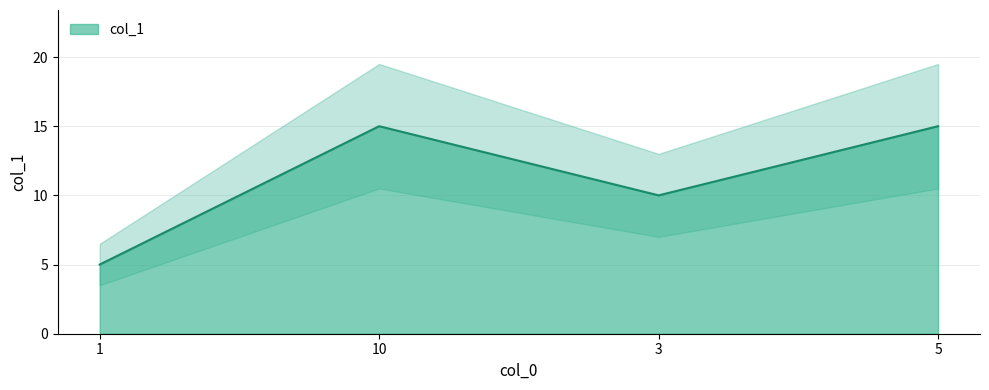

Is it true that the value at 3 is 17?

False